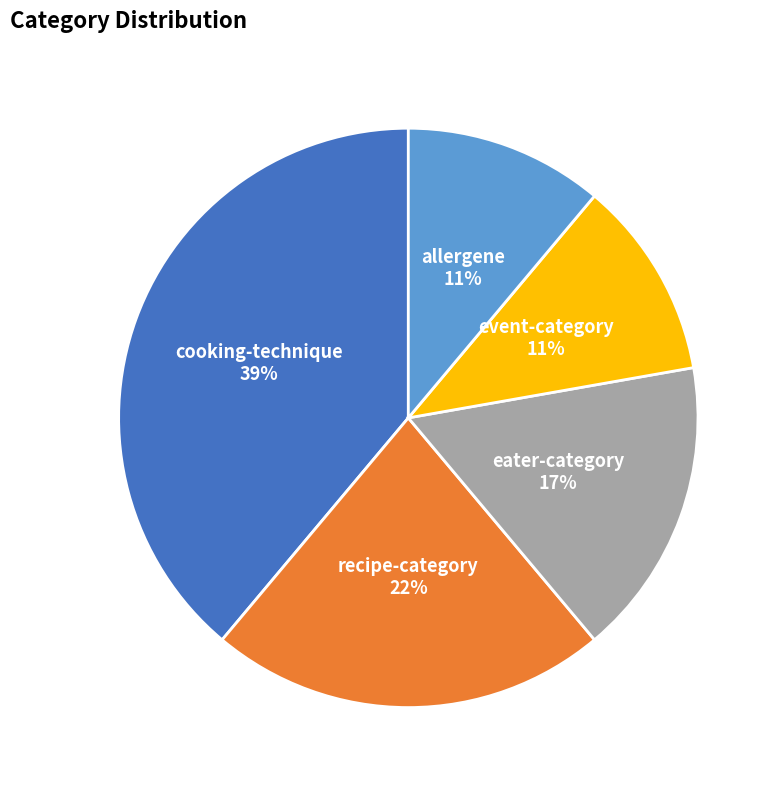

Is it true that event-category is 24% of the pie?

False